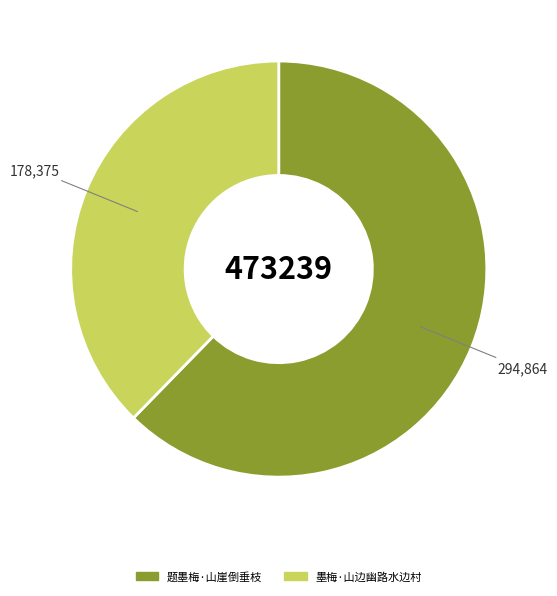

Which has a higher value, 墨梅·山边幽路水边村 or 题墨梅·山崖倒垂枝?

题墨梅·山崖倒垂枝